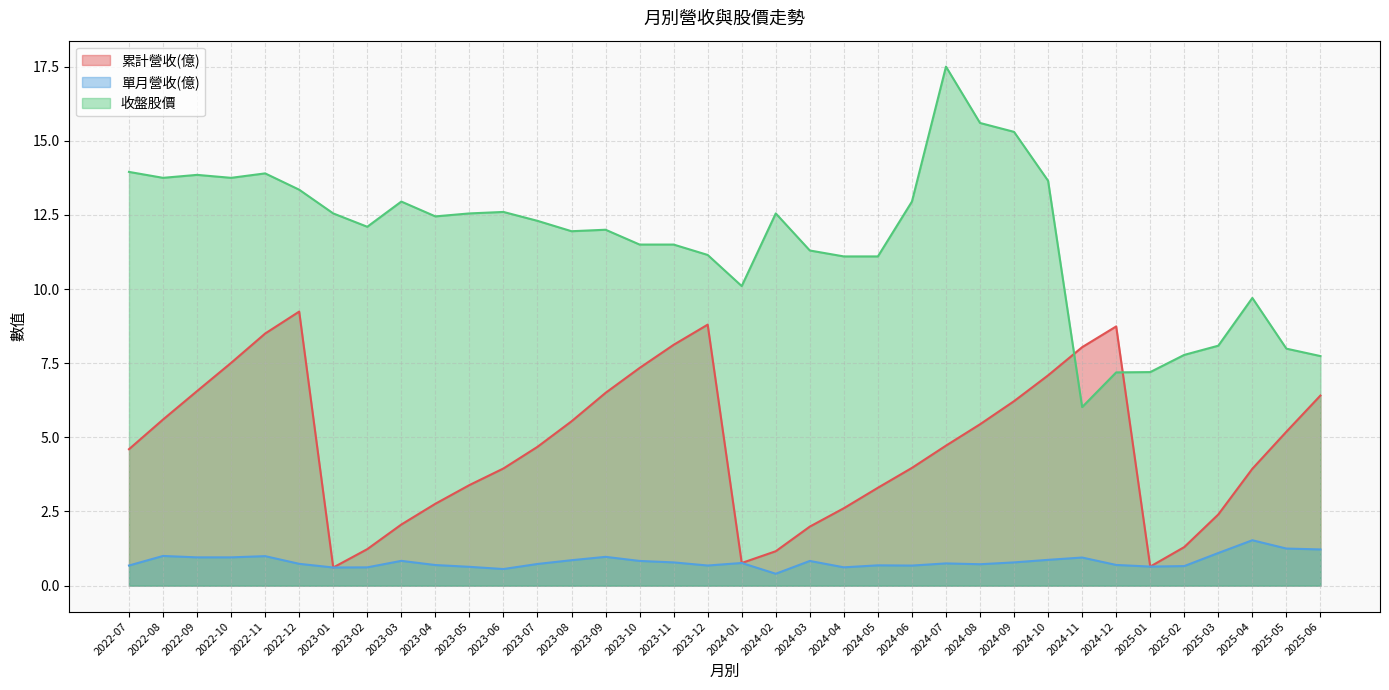

Reading left to right, transcribe all the data shown in this chart.

累計營收(億): 2025-06=6.4	2025-05=5.2	2025-04=3.9	2025-03=2.4	2025-02=1.3	2025-01=0.6	2024-12=8.7	2024-11=8.0	2024-10=7.1	2024-09=6.2	2024-08=5.4	2024-07=4.7	2024-06=4.0	2024-05=3.3	2024-04=2.6	2024-03=2.0	2024-02=1.2	2024-01=0.8	2023-12=8.8	2023-11=8.1	2023-10=7.3	2023-09=6.5	2023-08=5.5	2023-07=4.7	2023-06=4.0	2023-05=3.4	2023-04=2.8	2023-03=2.1	2023-02=1.2	2023-01=0.6	2022-12=9.2	2022-11=8.5	2022-10=7.5	2022-09=6.6	2022-08=5.6	2022-07=4.6
單月營收(億): 2025-06=1.2	2025-05=1.2	2025-04=1.5	2025-03=1.1	2025-02=0.7	2025-01=0.6	2024-12=0.7	2024-11=0.9	2024-10=0.9	2024-09=0.8	2024-08=0.7	2024-07=0.7	2024-06=0.7	2024-05=0.7	2024-04=0.6	2024-03=0.8	2024-02=0.4	2024-01=0.8	2023-12=0.7	2023-11=0.8	2023-10=0.8	2023-09=1.0	2023-08=0.9	2023-07=0.7	2023-06=0.6	2023-05=0.6	2023-04=0.7	2023-03=0.8	2023-02=0.6	2023-01=0.6	2022-12=0.7	2022-11=1.0	2022-10=1.0	2022-09=1.0	2022-08=1.0	2022-07=0.7
收盤股價: 2025-06=7.7	2025-05=8.0	2025-04=9.7	2025-03=8.1	2025-02=7.8	2025-01=7.2	2024-12=7.2	2024-11=6.0	2024-10=13.7	2024-09=15.3	2024-08=15.6	2024-07=17.5	2024-06=12.9	2024-05=11.1	2024-04=11.1	2024-03=11.3	2024-02=12.6	2024-01=10.1	2023-12=11.2	2023-11=11.5	2023-10=11.5	2023-09=12.0	2023-08=11.9	2023-07=12.3	2023-06=12.6	2023-05=12.6	2023-04=12.4	2023-03=12.9	2023-02=12.1	2023-01=12.6	2022-12=13.3	2022-11=13.9	2022-10=13.8	2022-09=13.8	2022-08=13.8	2022-07=13.9